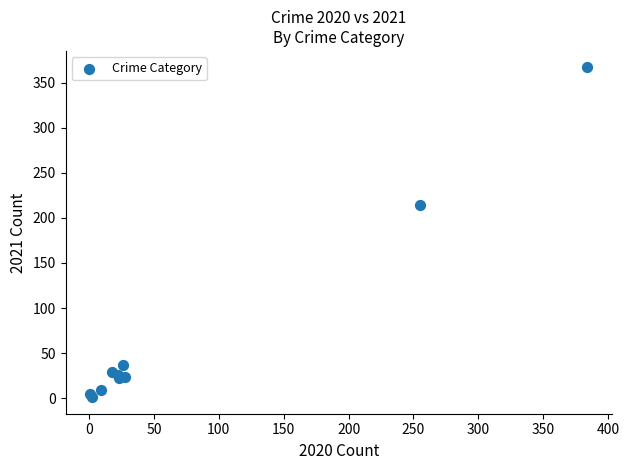

What Y value in the scatter plot is closest to 184?

214